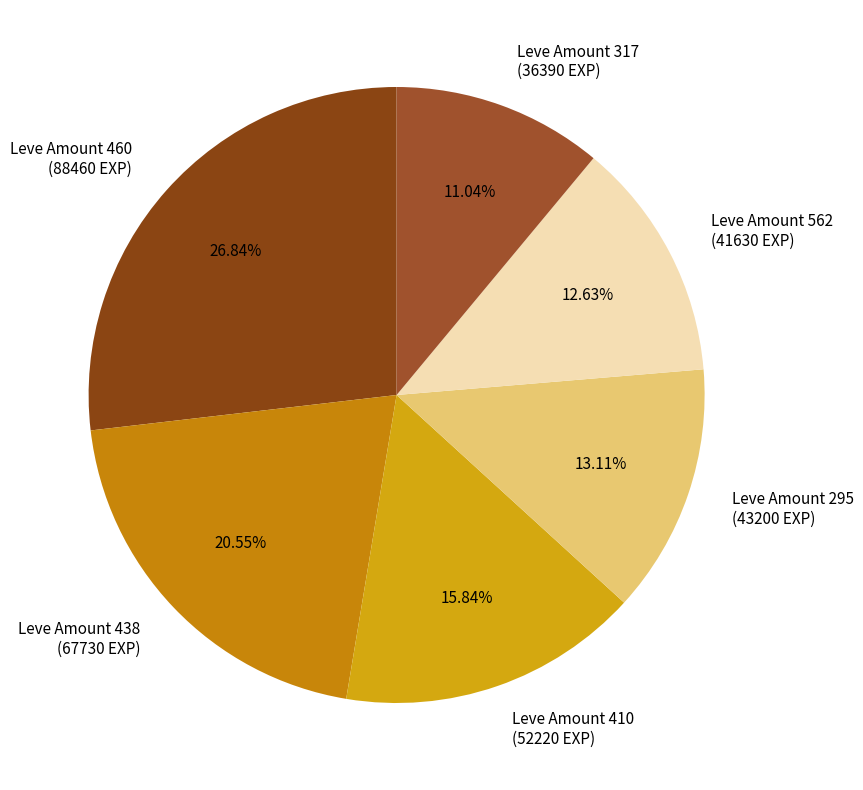

Which has a higher value, Leve Amount 438 (67730 EXP) or Leve Amount 460 (88460 EXP)?

Leve Amount 460 (88460 EXP)